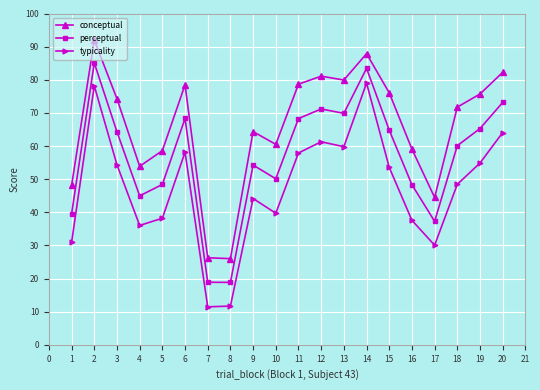

Read the conceptual value at 17.

44.5